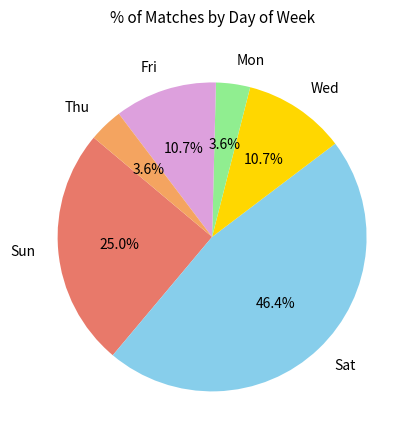

What is the ratio of the value at Wed to the value at Sat?

0.2